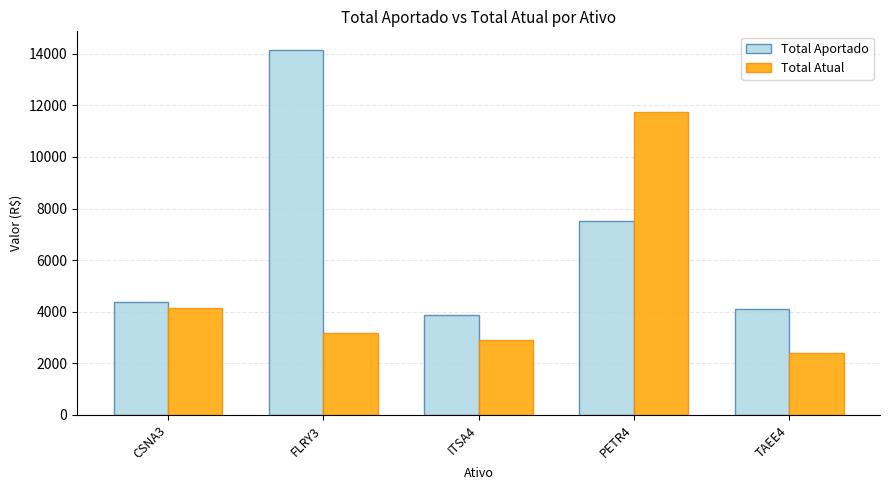

List the labels in order of Total Aportado value, smallest first.

ITSA4, TAEE4, CSNA3, PETR4, FLRY3